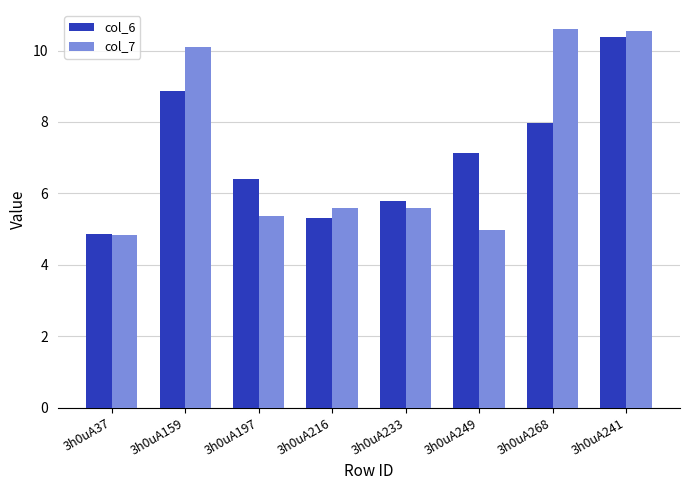

Reading left to right, list all the values displayed in this chart.

col_6: 4.9	8.9	6.4	5.3	5.8	7.1	8.0	10.4
col_7: 4.8	10.1	5.4	5.6	5.6	5.0	10.6	10.6